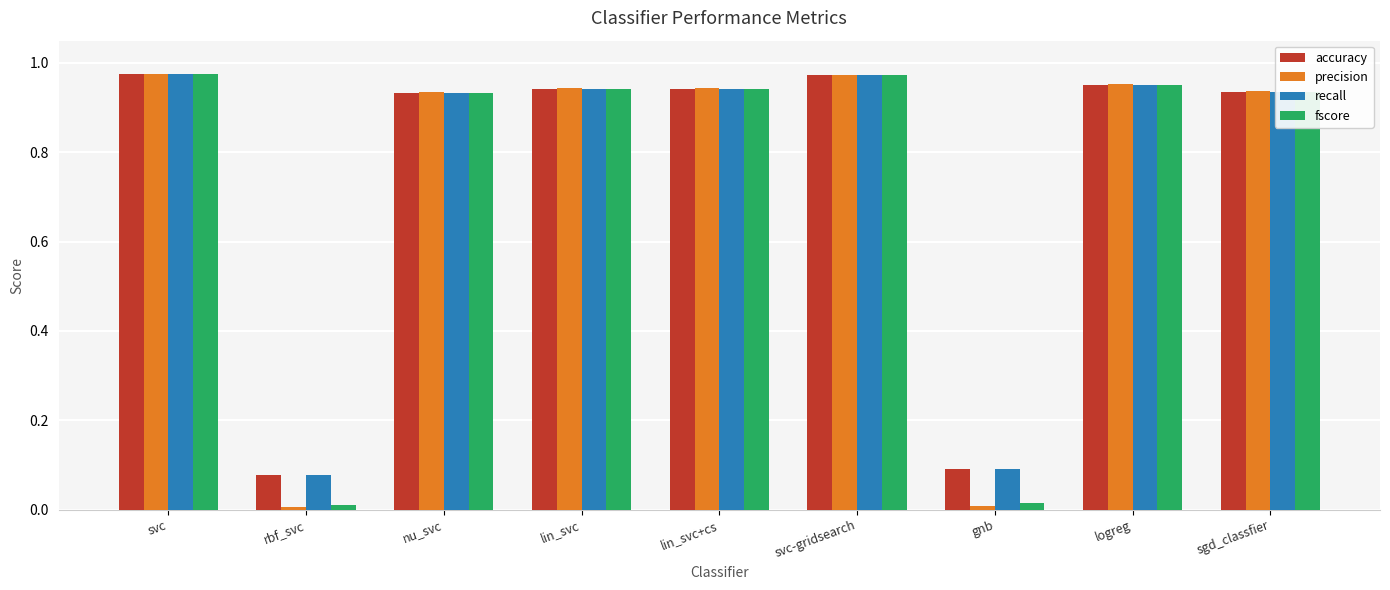

What is the sum of all fscore values?

6.7